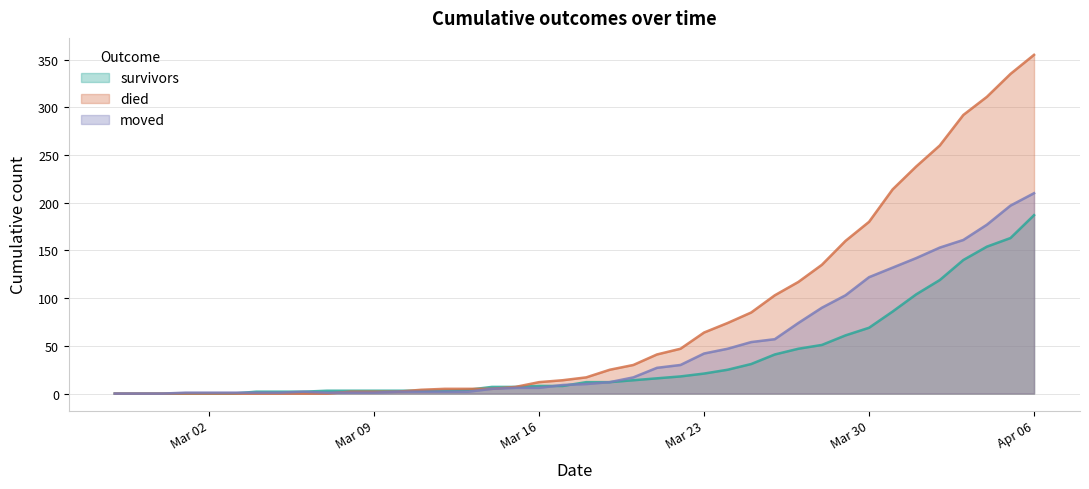

How many interior local peaks does the moved series have?

1